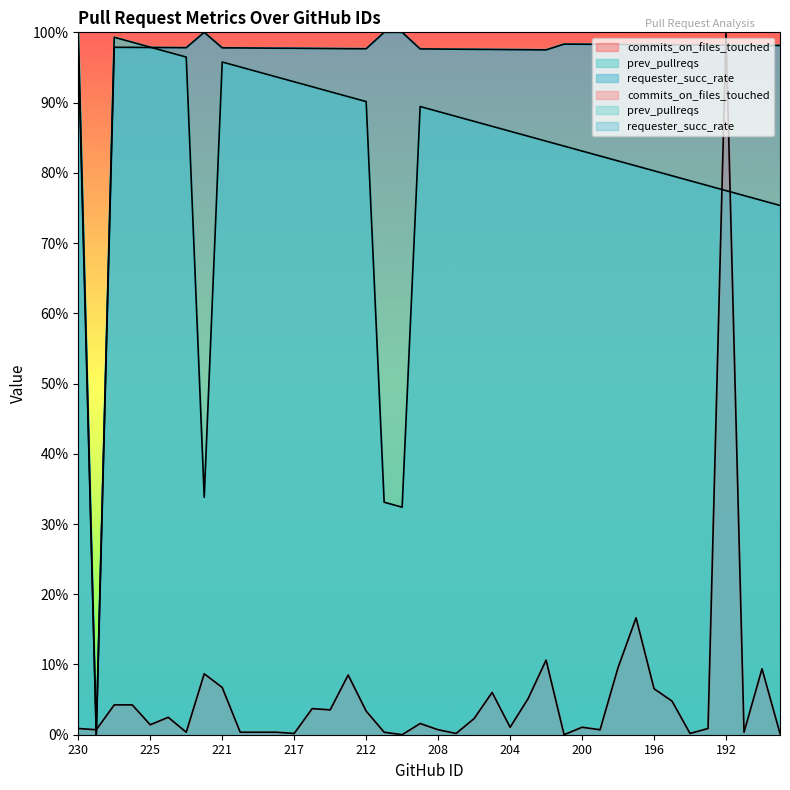

At which category is the sum across all series the highest?

192